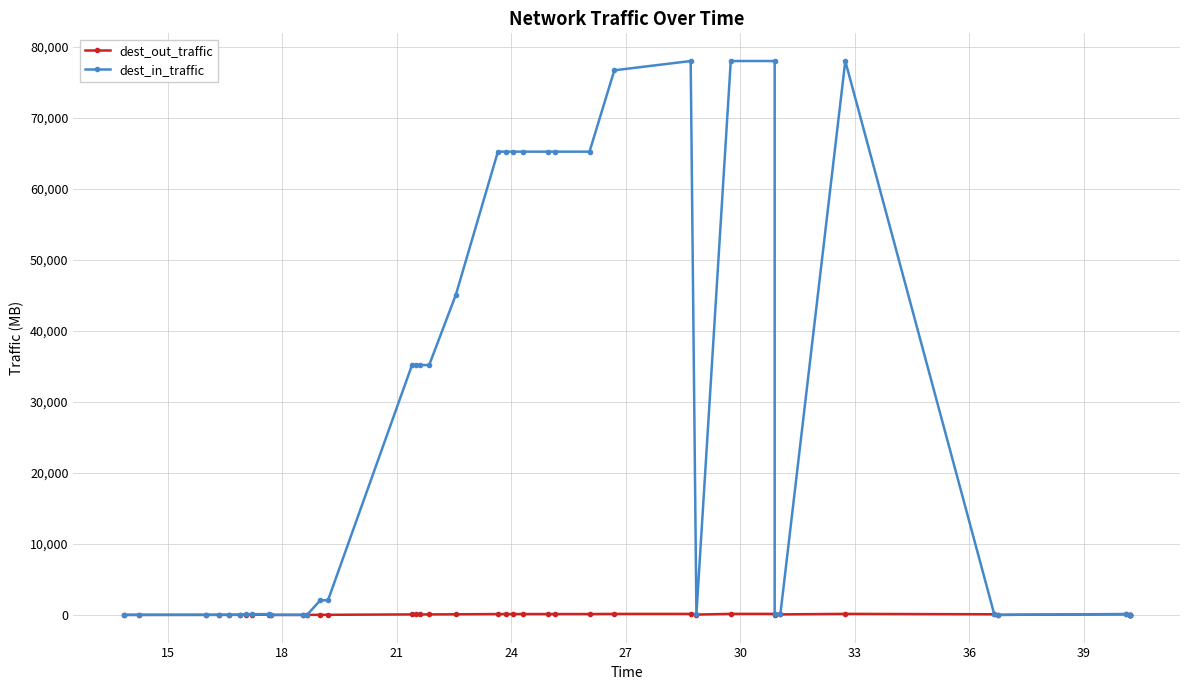

True or false: dest_in_traffic and dest_out_traffic cross at least once.

True